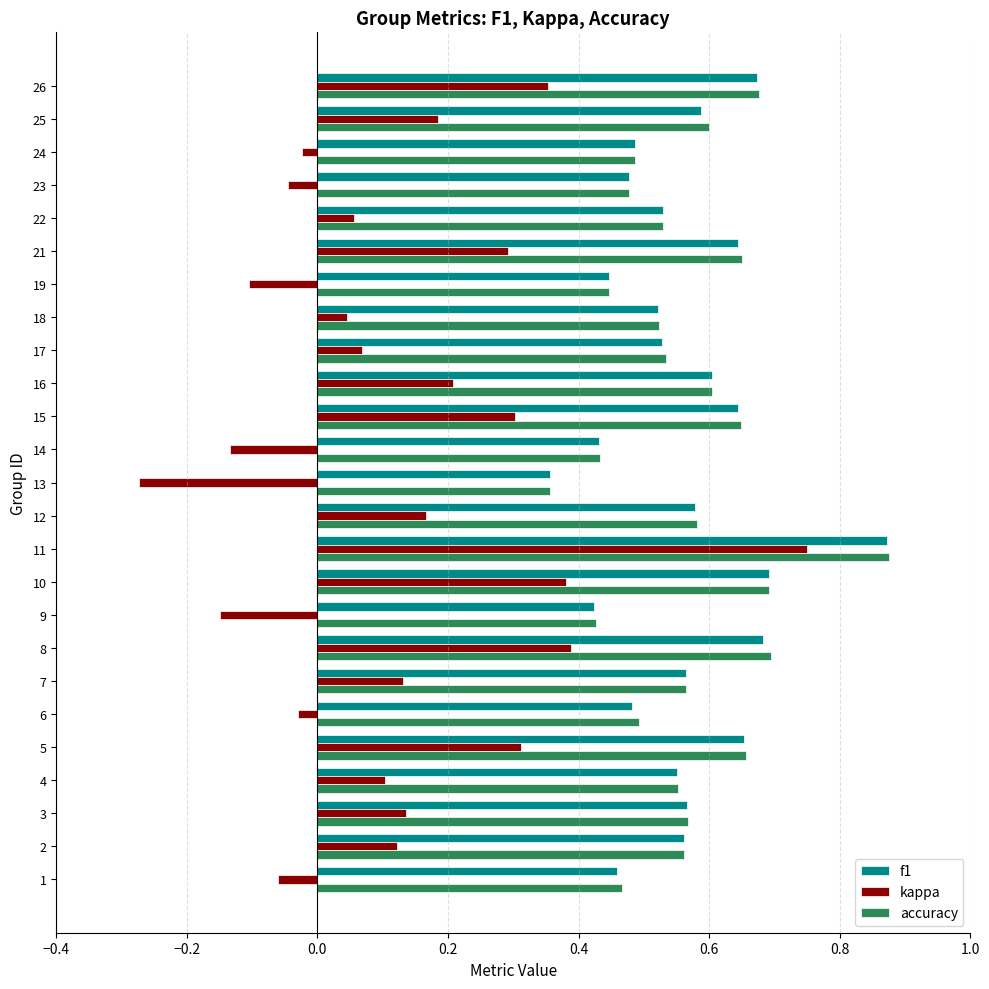

Which category has the highest value in the f1 series?

11